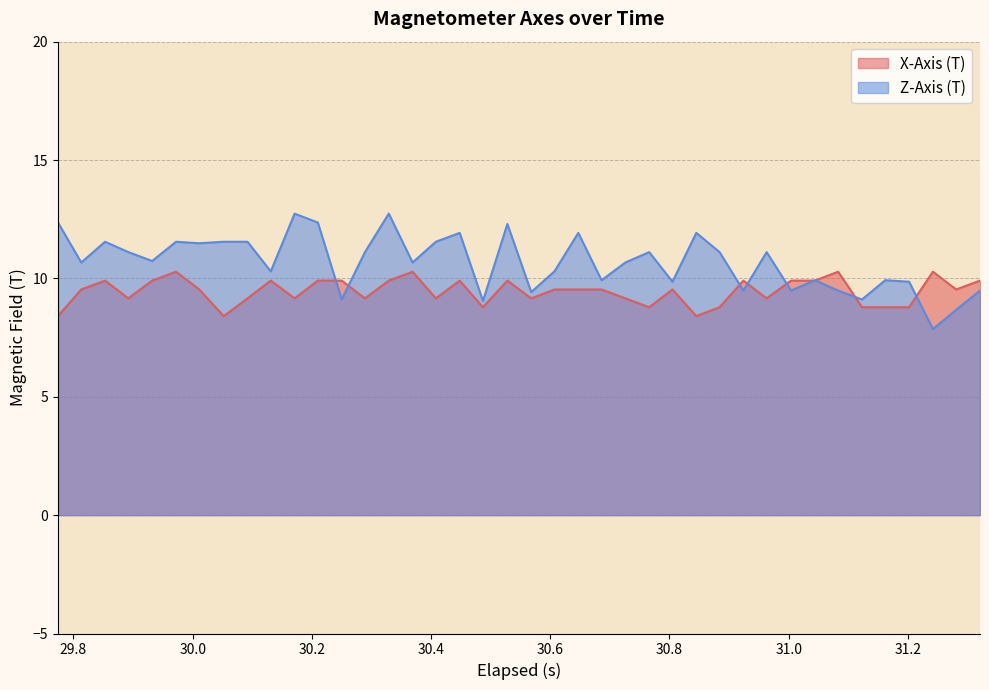

Which series has the widest spread of values?

Z-Axis (T)